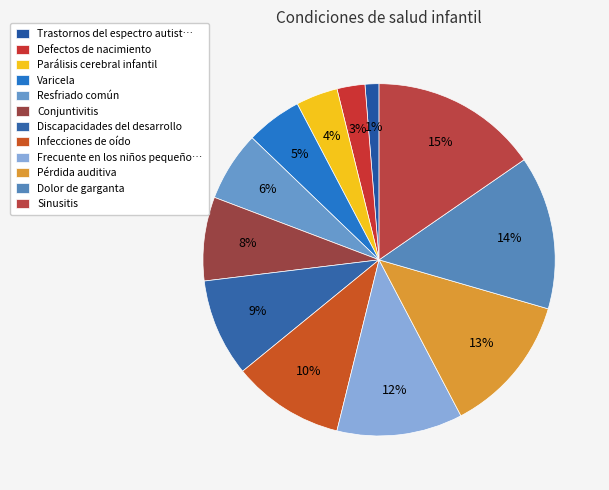

What percentage do Sinusitis and Discapacidades del desarrollo together represent?

24.4%